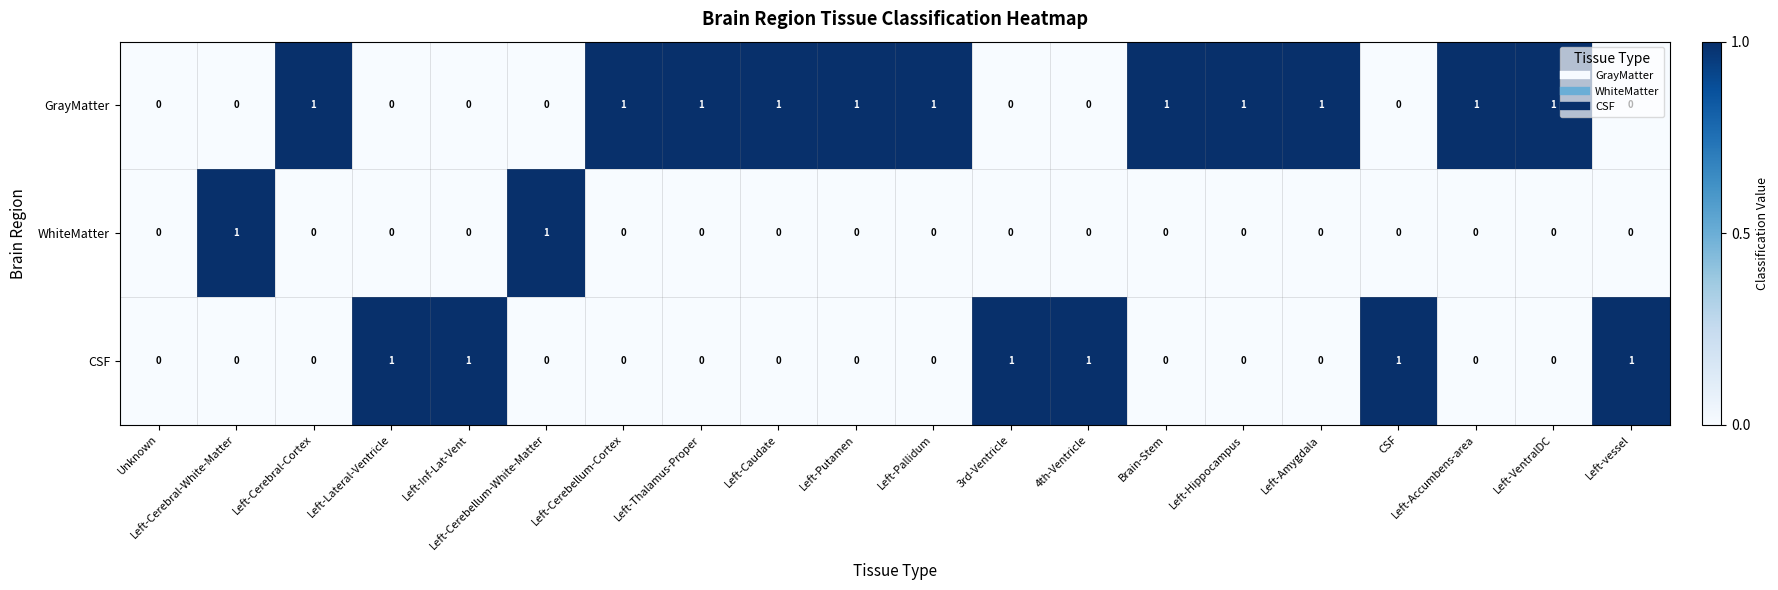

Is it true that GrayMatter equals 2 at Left-Thalamus-Proper?

False